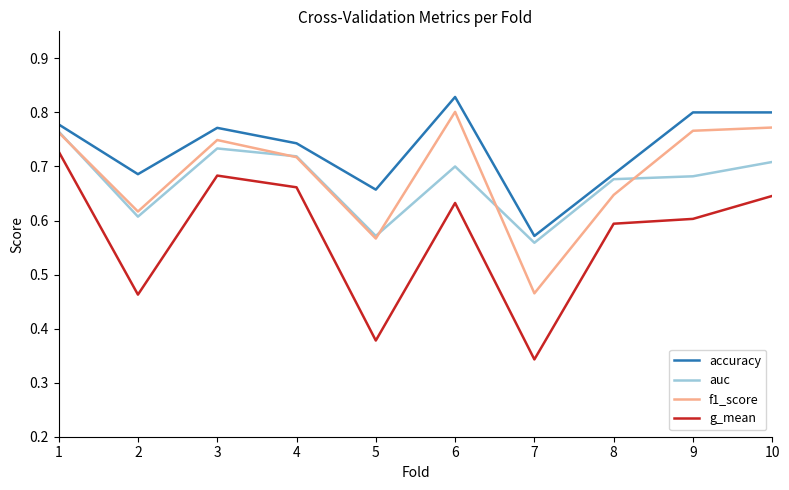

At which category does g_mean reach its first local peak?

3